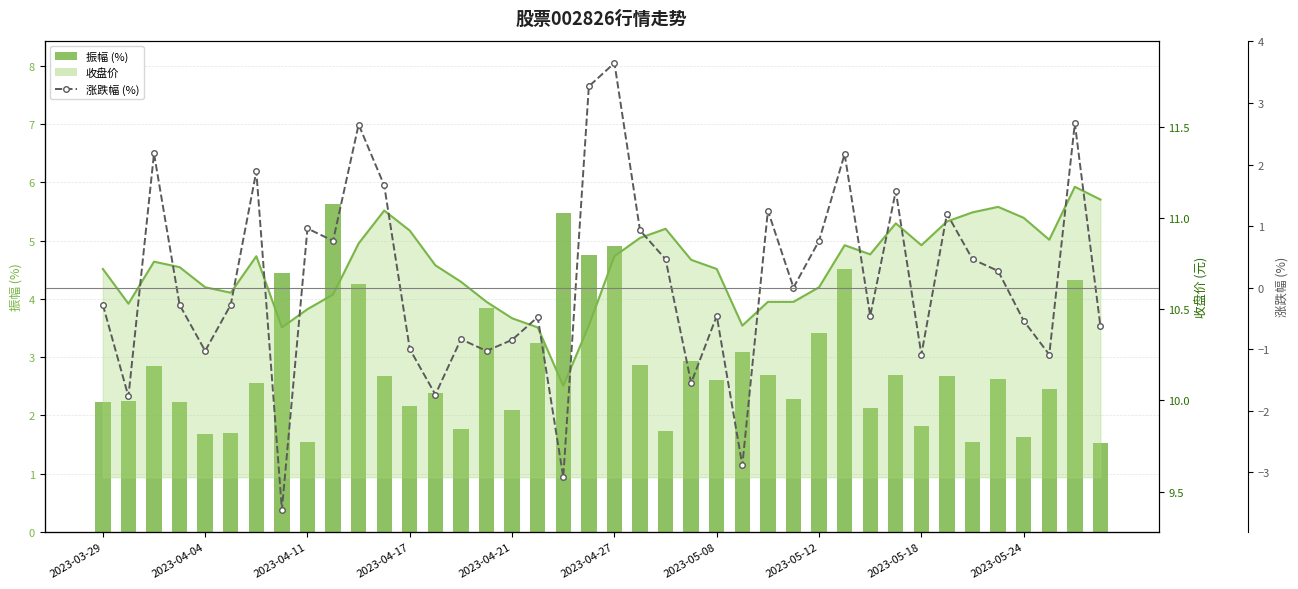

What is the minimum value for 振幅 (%)?

1.5